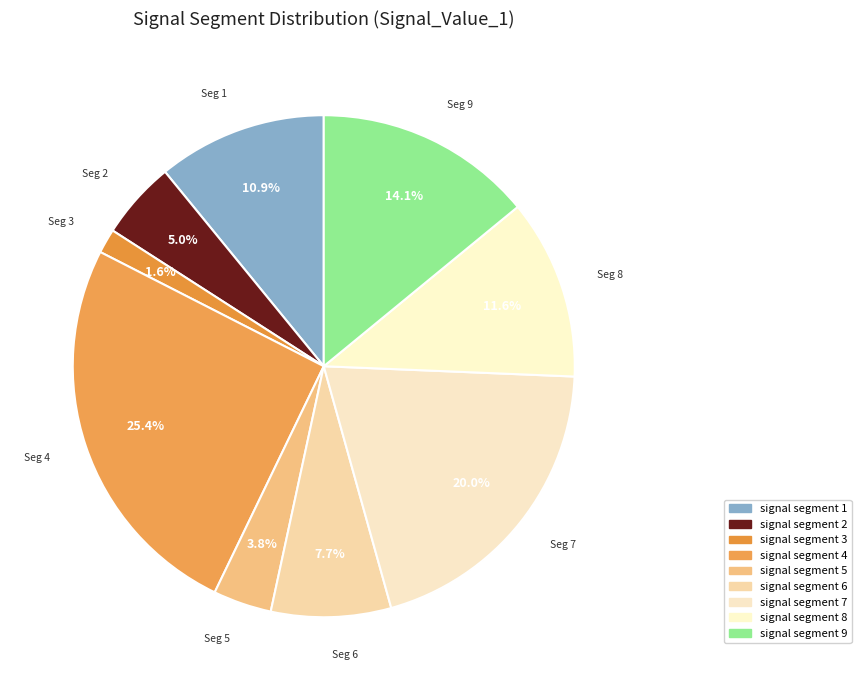

Combined, what portion of the pie is signal segment 9 and signal segment 2?

19.1%